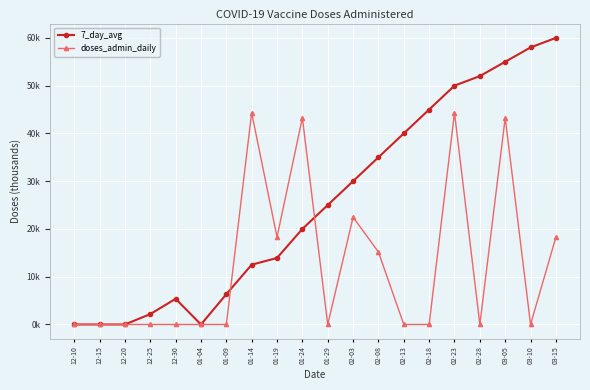

True or false: 7_day_avg has more than 2 points higher than both neighbors.

False